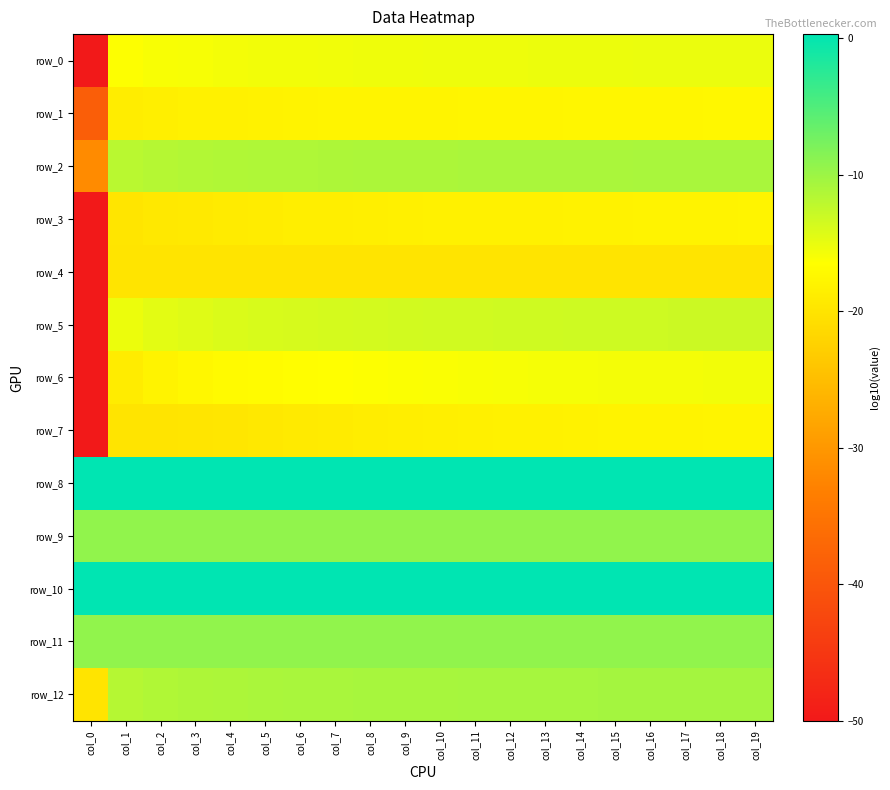

Is it true that row_9 equals -16.7 at col_8?

False